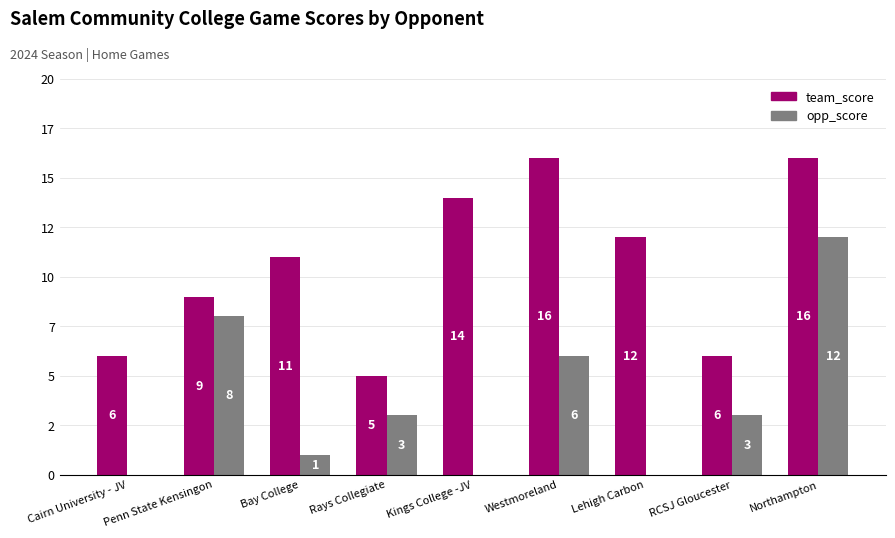

Which series has the widest spread of values?

opp_score